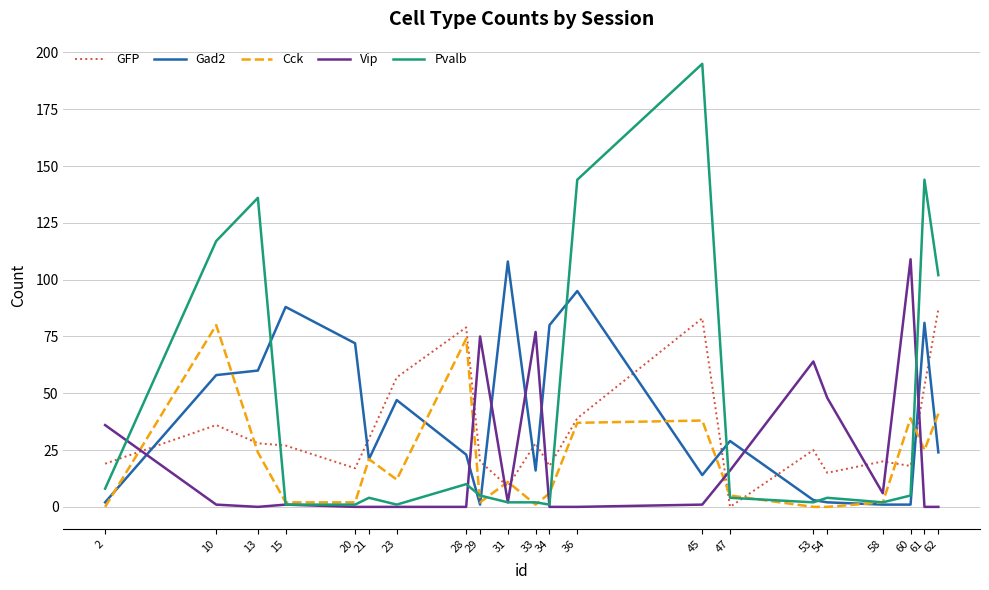

Where is the first local maximum for Pvalb?

13